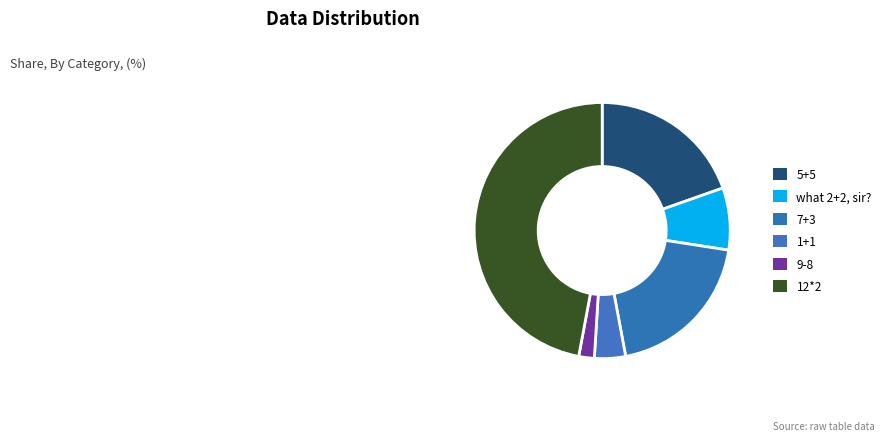

Count the number of slices in the pie.

6